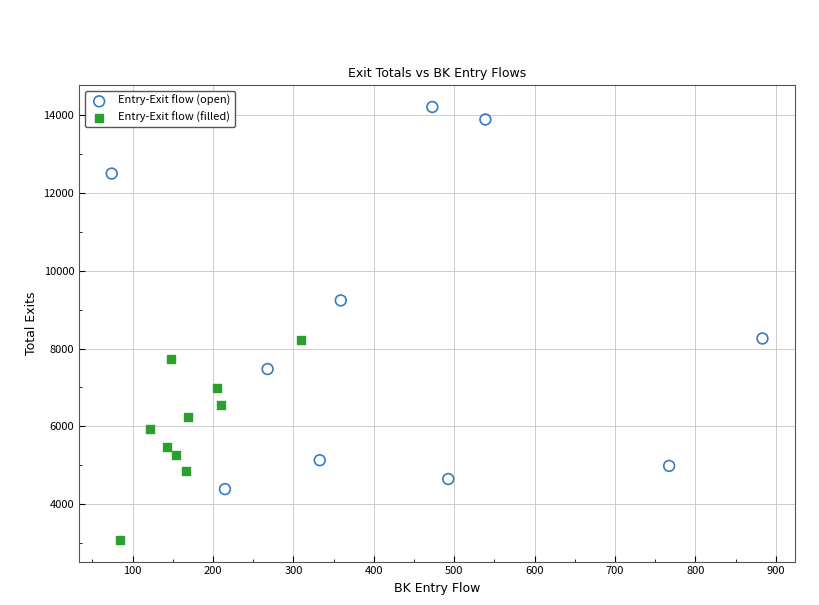

Which series has the largest Y range (max minus min)?

Entry-Exit flow (open)